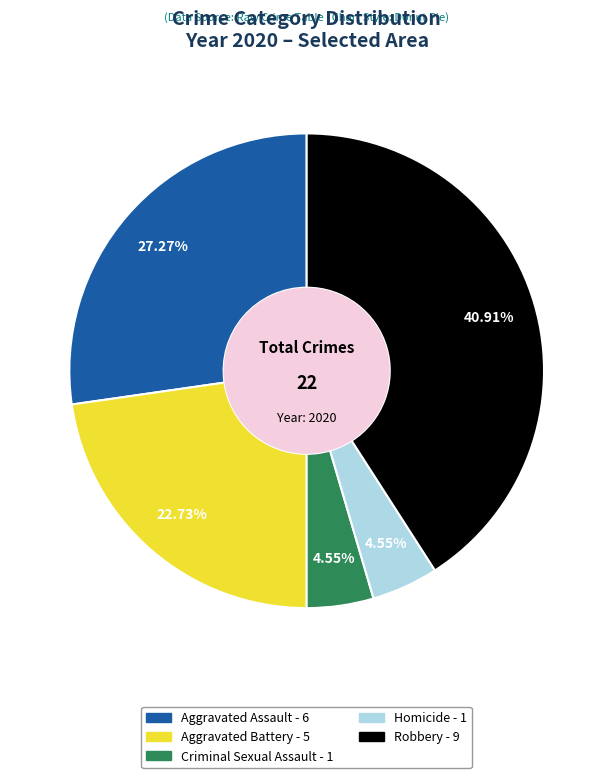

Is the sum of Homicide and Robbery greater than half?

No